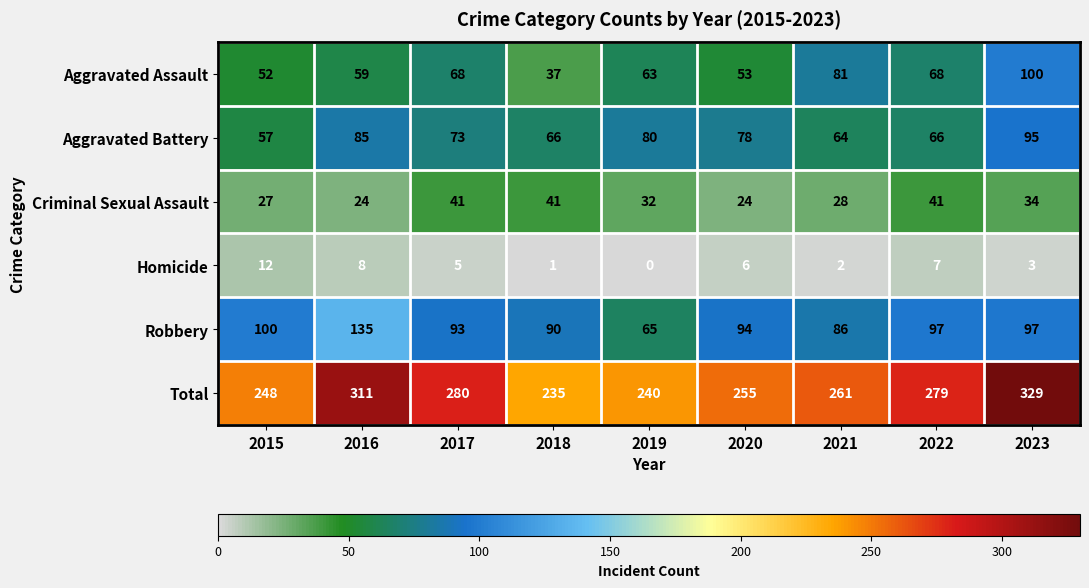

What is the difference between the highest and lowest values at 2018?

234